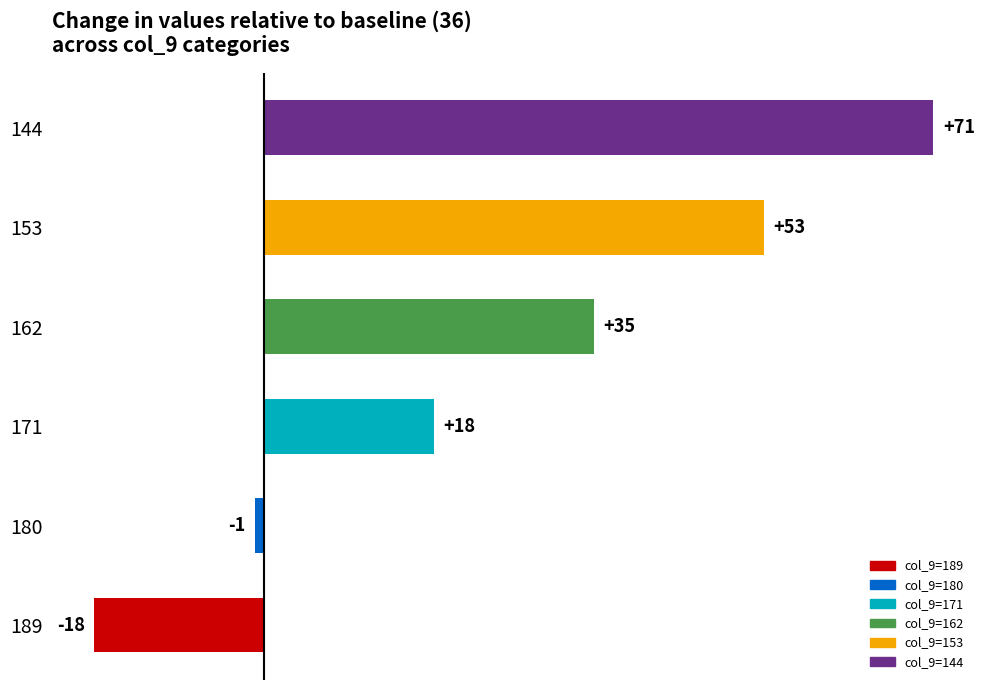

How many categories are shown in the chart?

6